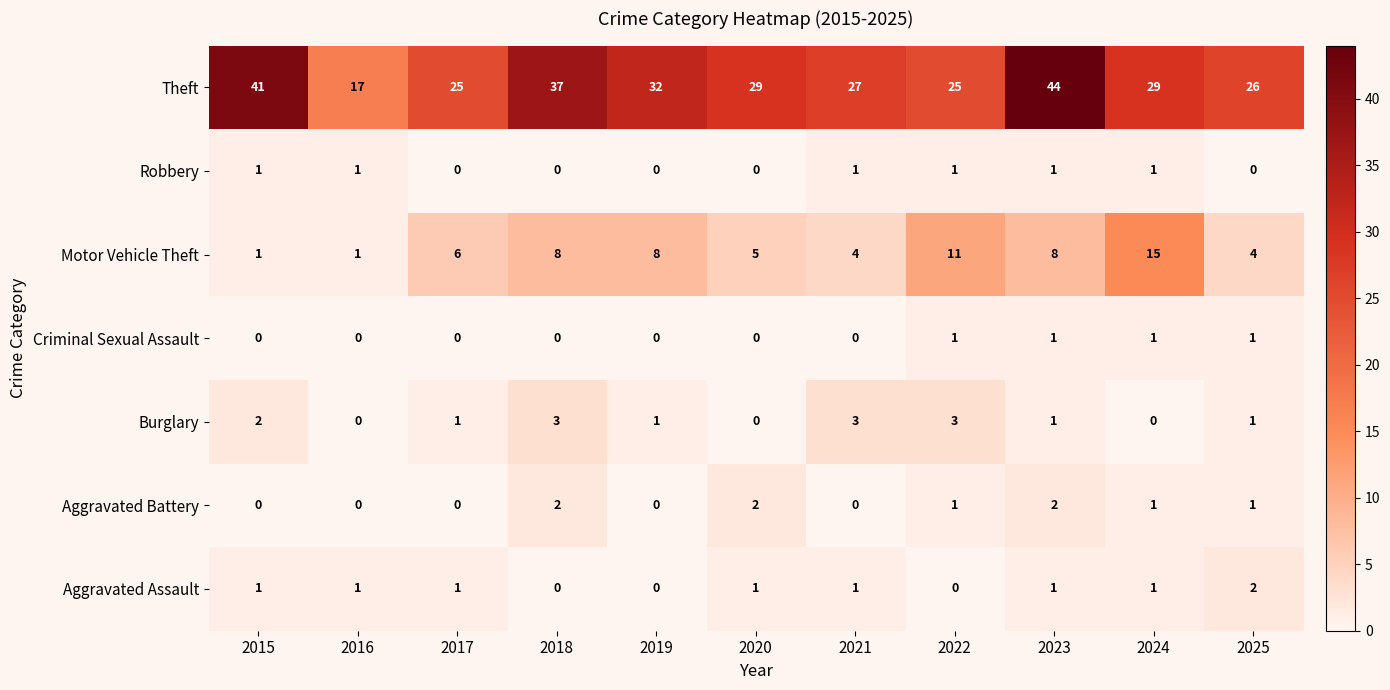

What is the sum of all Theft values?

332